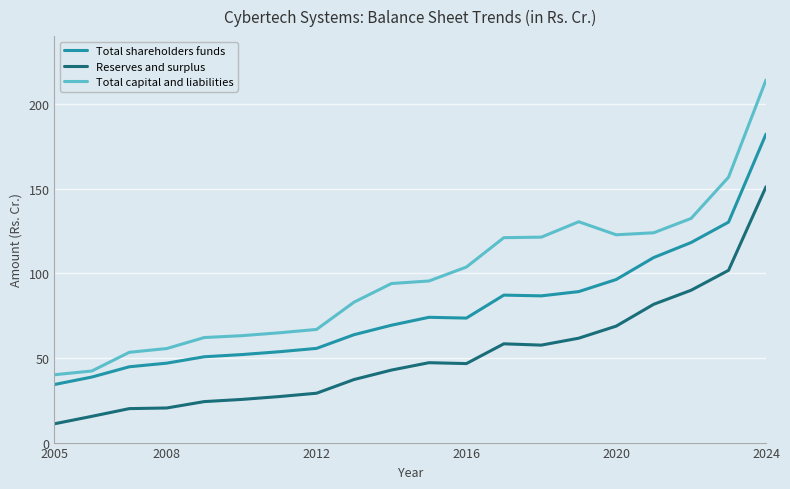

What is the greatest value displayed?

214.1